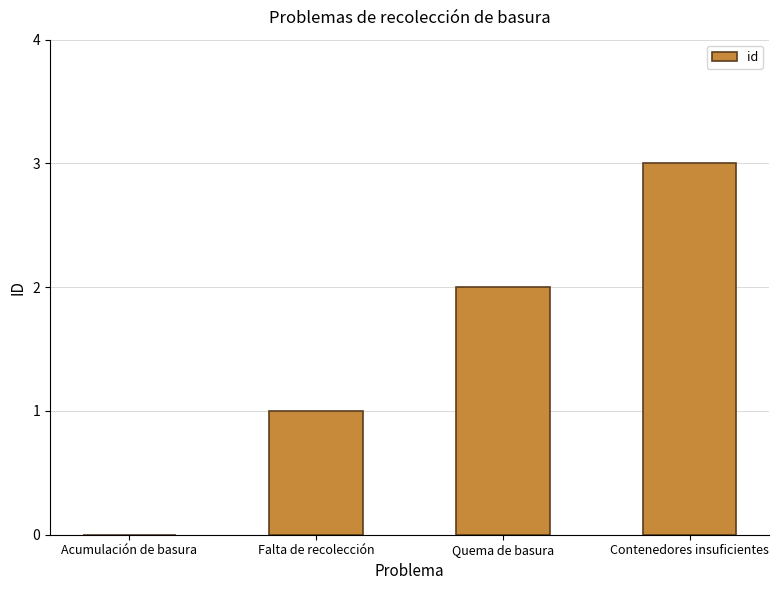

Reading right to left, transcribe all the data shown in this chart.

3	2	1	0